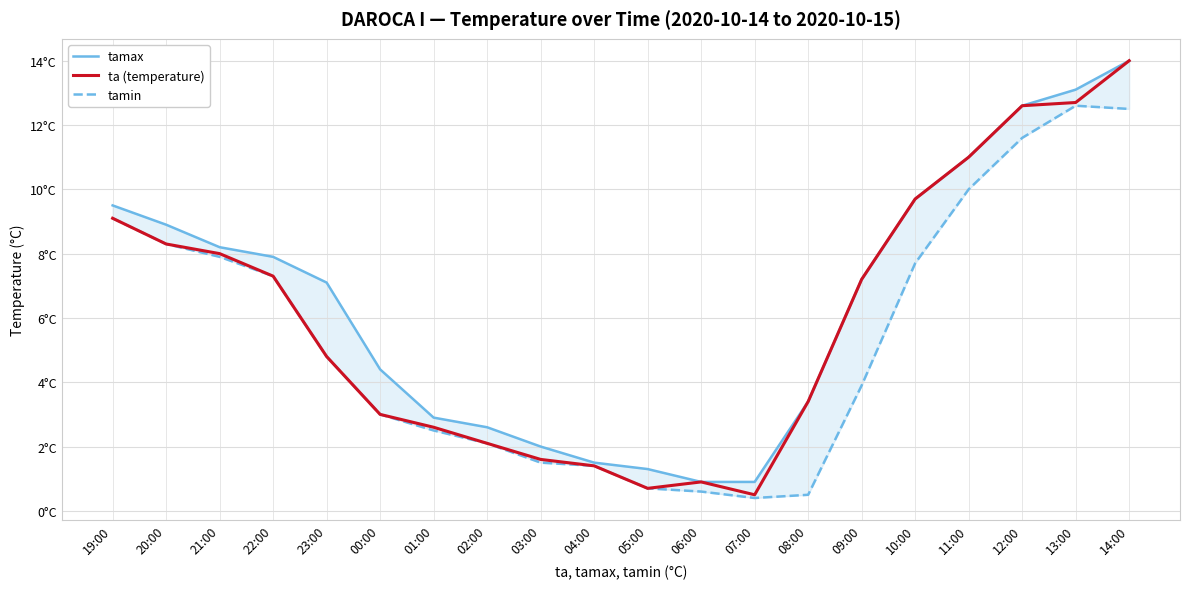

Which series has the largest total across all categories?

tamax